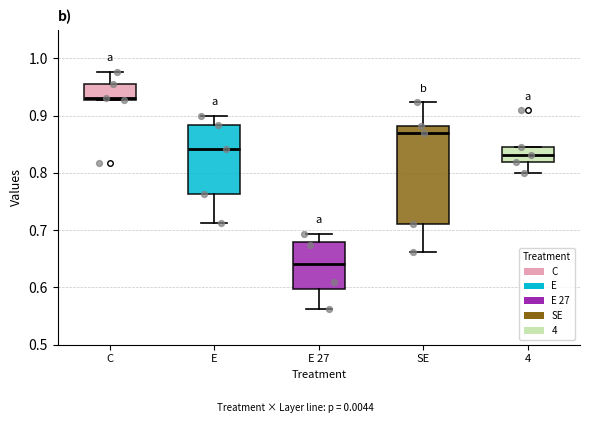

Where is the upper edge of the box for 4 on the y-axis? The values are not printed on the chart, so give them approximately, as read against the axis.

0.85